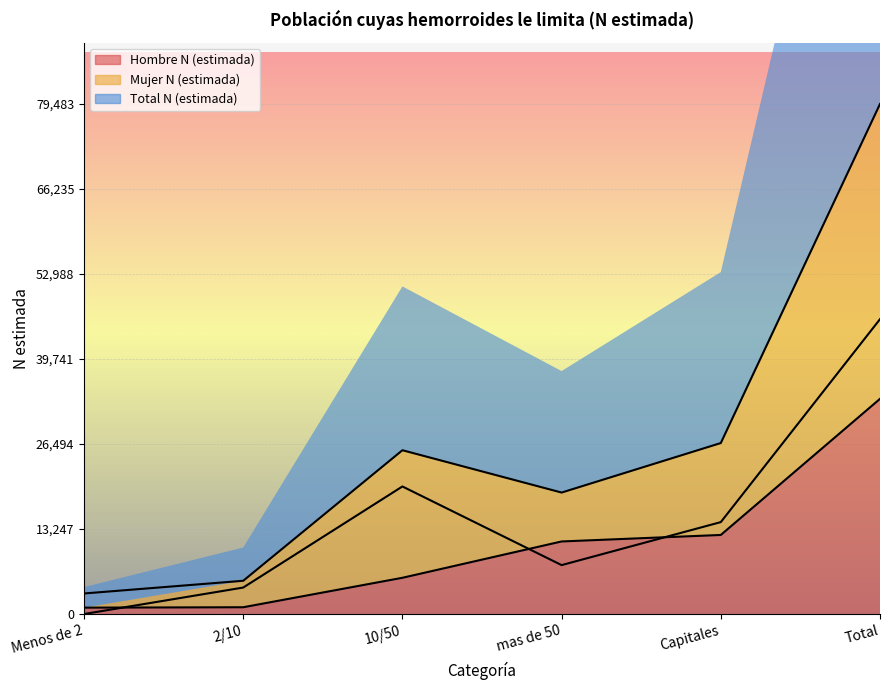

True or false: Mujer N (estimada) and Total N (estimada) intersect in this chart.

False